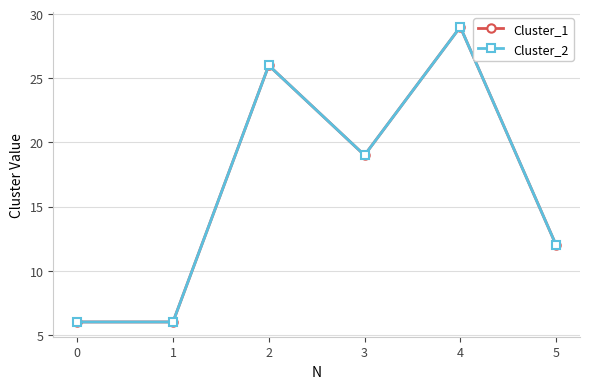

Does the chart have visible grid lines?

Yes